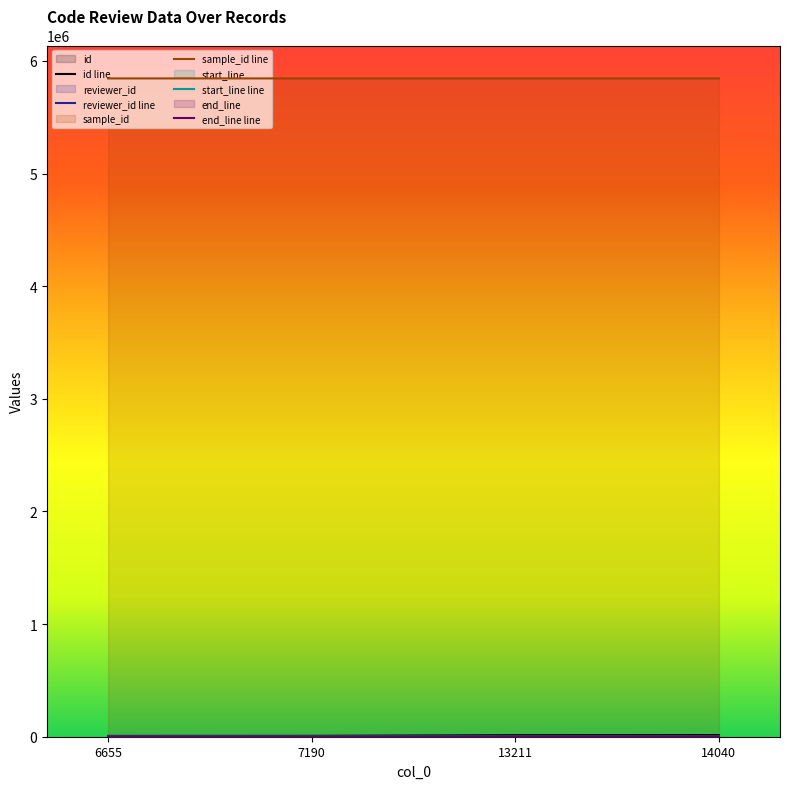

What is the value of the end_line point at the 4th from the left?

1987